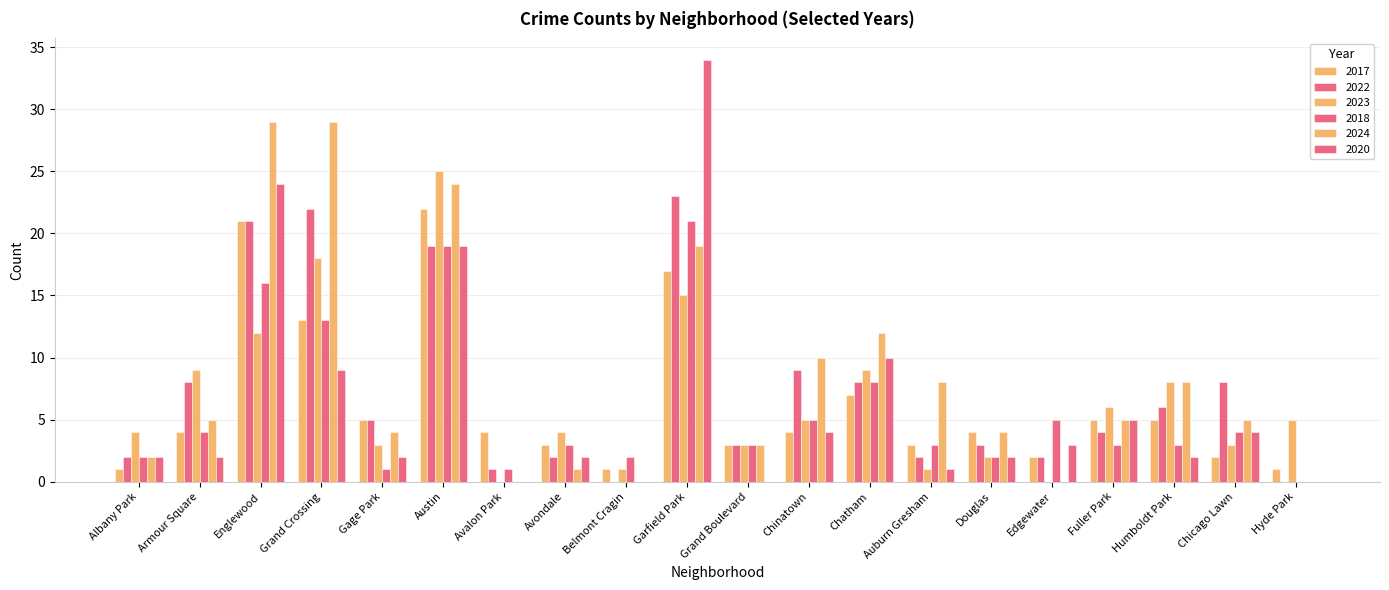

Between Englewood and Avalon Park, which series saw the biggest shift?

2024